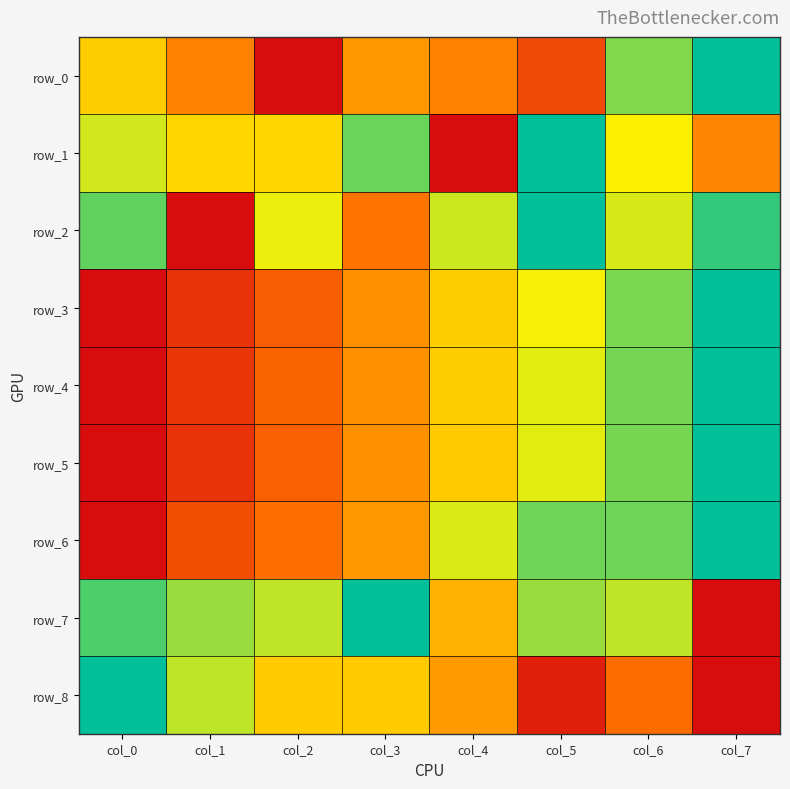

At which category is the sum across all series the highest?

col_6